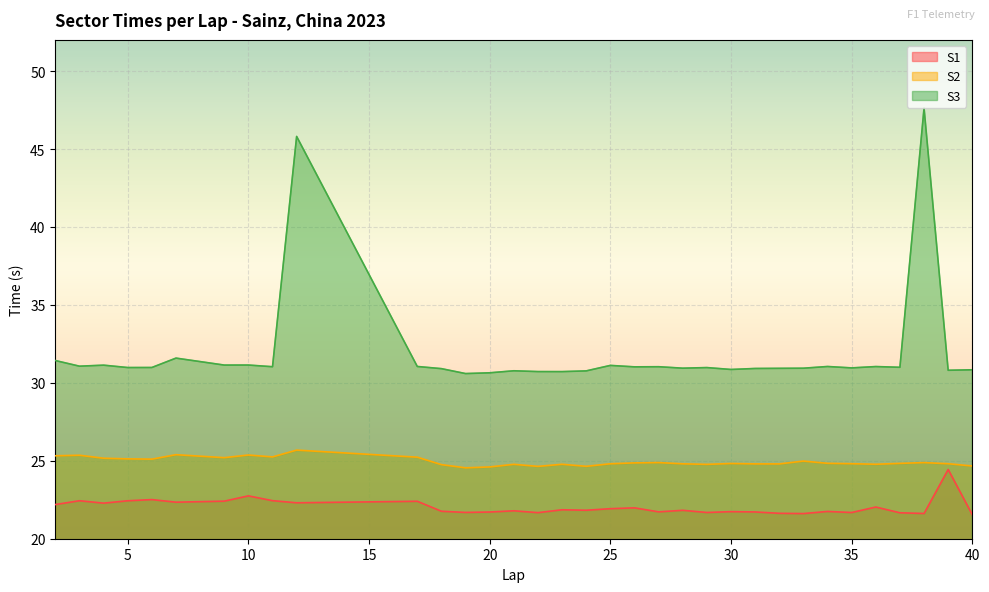

Reading left to right, extract all data points from this chart.

S1: 2=22.2	3=22.4	4=22.3	5=22.4	6=22.5	7=22.3	9=22.4	10=22.7	11=22.4	12=22.3	17=22.4	18=21.8	19=21.7	20=21.7	21=21.8	22=21.7	23=21.9	24=21.8	25=21.9	26=22.0	27=21.7	28=21.8	29=21.7	30=21.7	31=21.7	32=21.6	33=21.6	34=21.8	35=21.7	36=22.0	37=21.7	38=21.6	39=24.4	40=21.5
S2: 2=25.3	3=25.4	4=25.2	5=25.1	6=25.1	7=25.4	9=25.2	10=25.4	11=25.2	12=25.7	17=25.2	18=24.8	19=24.5	20=24.6	21=24.8	22=24.6	23=24.8	24=24.6	25=24.8	26=24.9	27=24.9	28=24.8	29=24.8	30=24.8	31=24.8	32=24.8	33=25.0	34=24.8	35=24.8	36=24.8	37=24.8	38=24.9	39=24.8	40=24.7
S3: 2=31.4	3=31.1	4=31.1	5=31.0	6=31.0	7=31.6	9=31.1	10=31.1	11=31.0	12=45.8	17=31.0	18=30.9	19=30.6	20=30.6	21=30.8	22=30.7	23=30.7	24=30.8	25=31.1	26=31.0	27=31.0	28=30.9	29=31.0	30=30.9	31=30.9	32=30.9	33=30.9	34=31.0	35=31.0	36=31.0	37=31.0	38=47.6	39=30.8	40=30.8